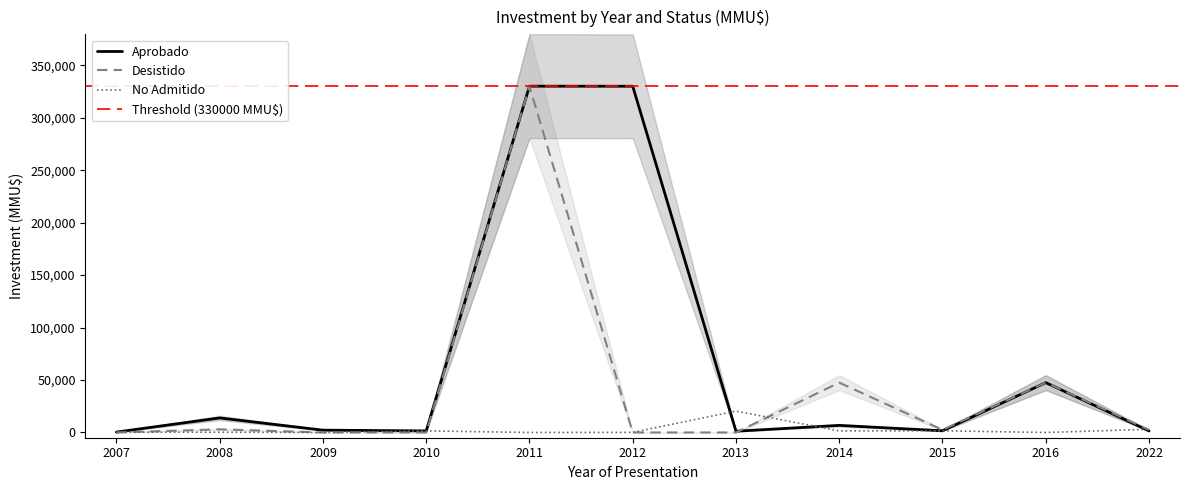

What is the maximum value for Aprobado?

330080